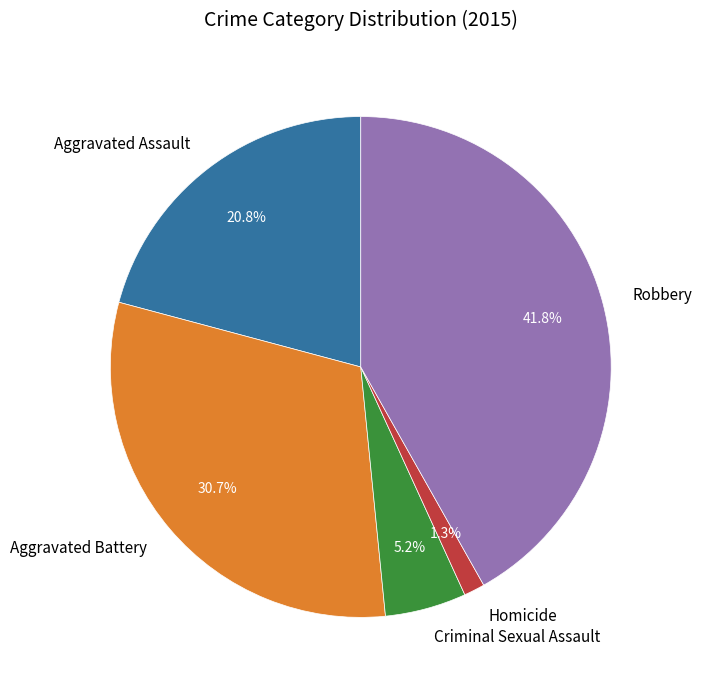

What is the total percentage of Aggravated Battery and Criminal Sexual Assault?

36.0%